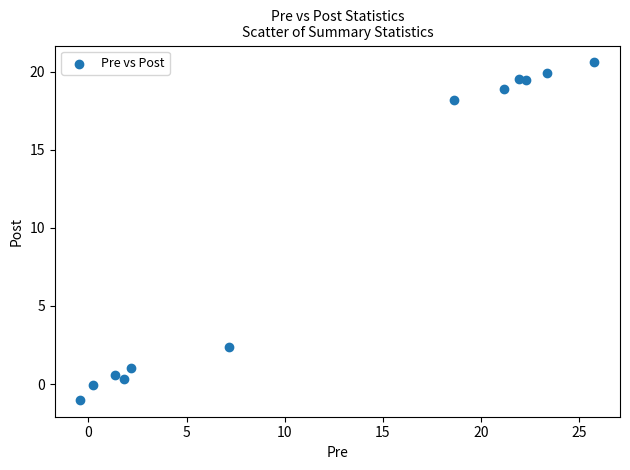

What is the range of X values (max minus min)?

26.2